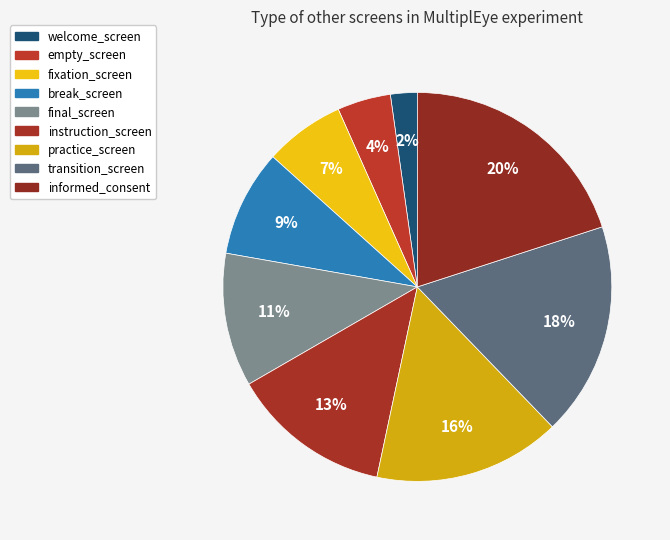

To the nearest percent, what is the difference between the final_screen and welcome_screen slice percentages?

9%